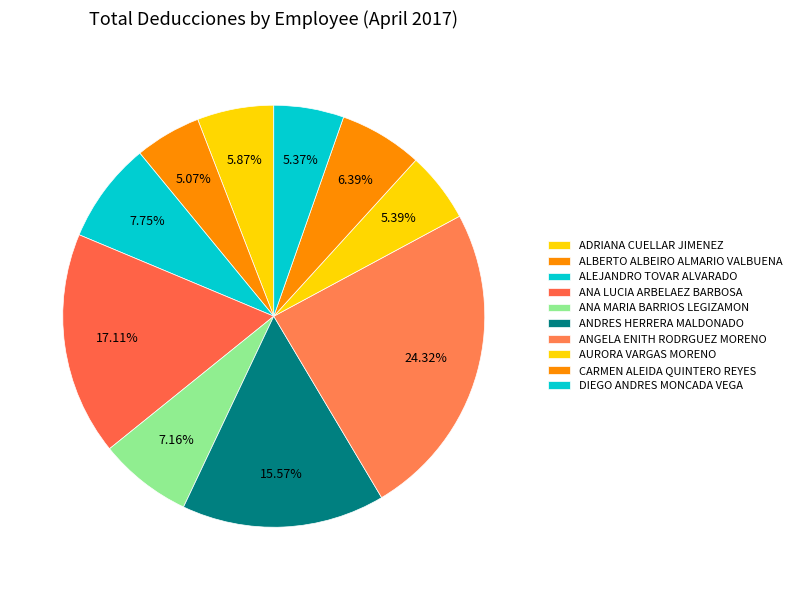

How many segments does this pie chart have?

10